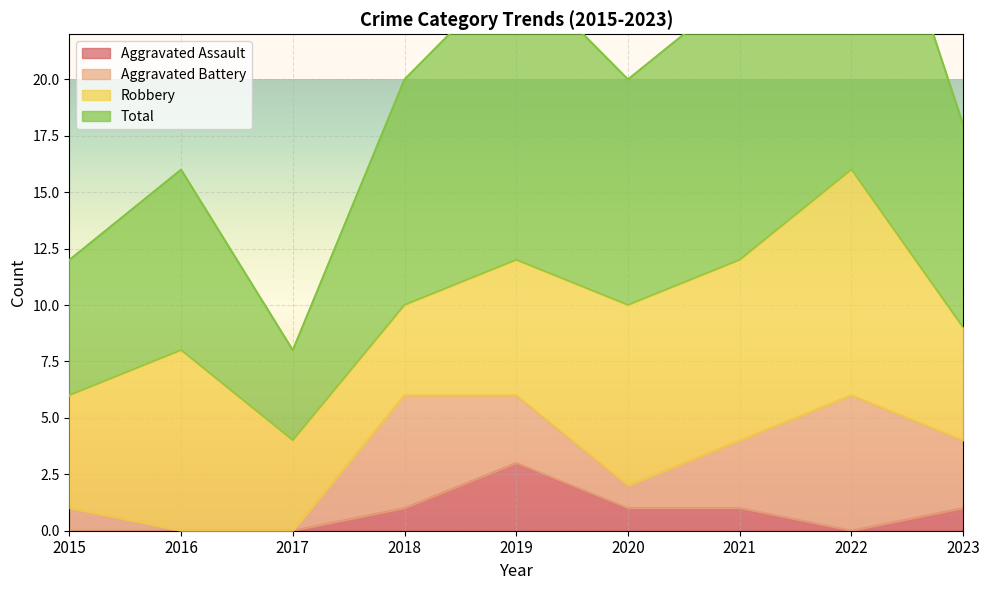

The value of Aggravated Assault at 2017 is 0. True or false?

True